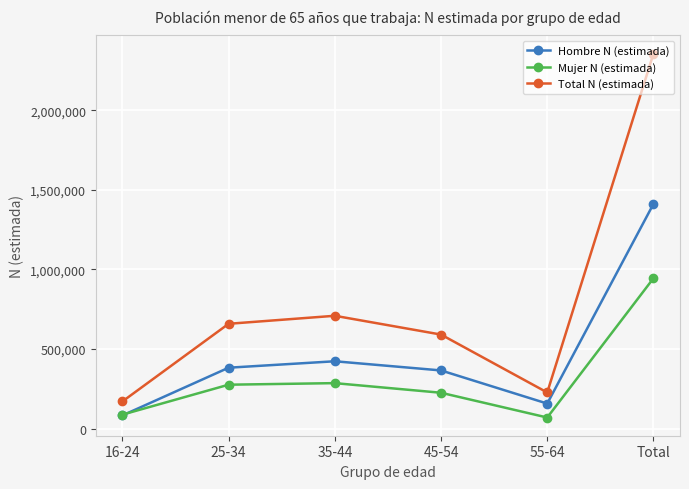

Where is the first local minimum for Total N (estimada)?

55-64